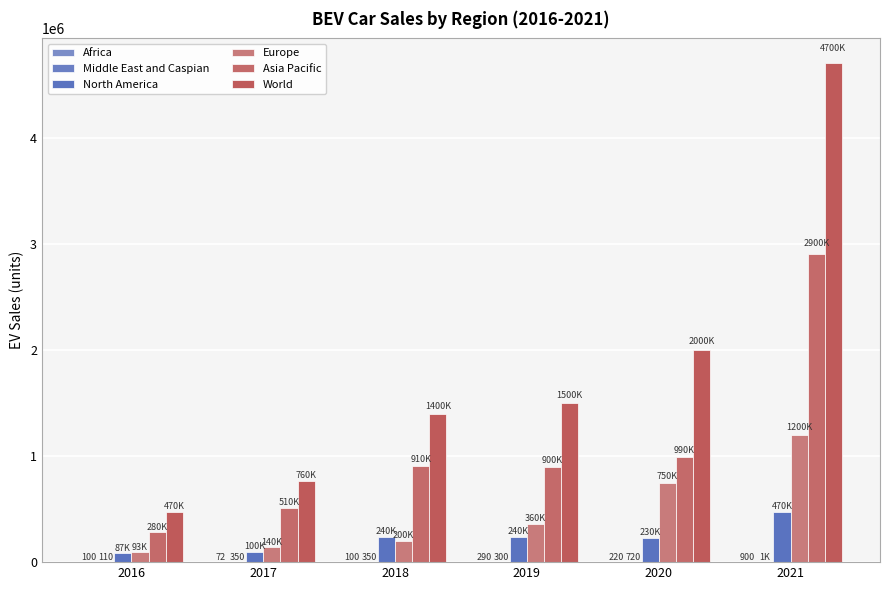

Are the bars horizontal?

No